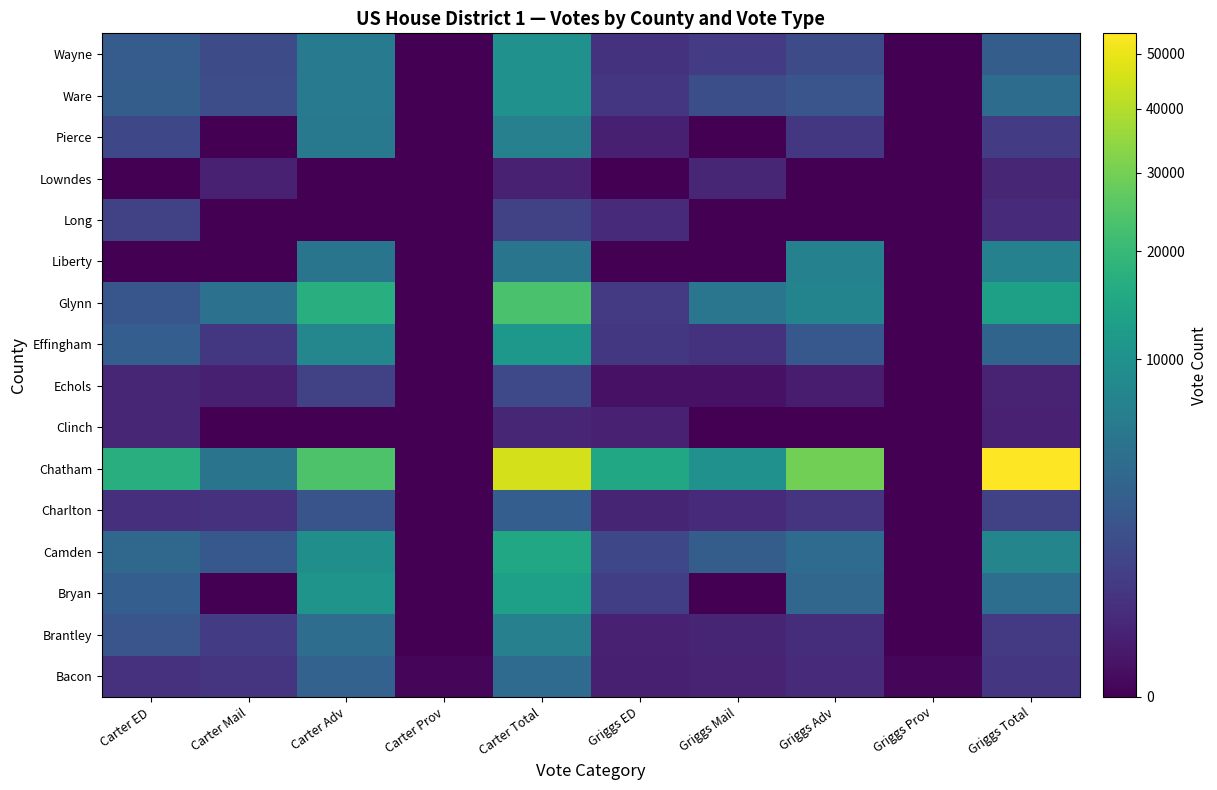

At which category is the sum across all series the highest?

Carter Total